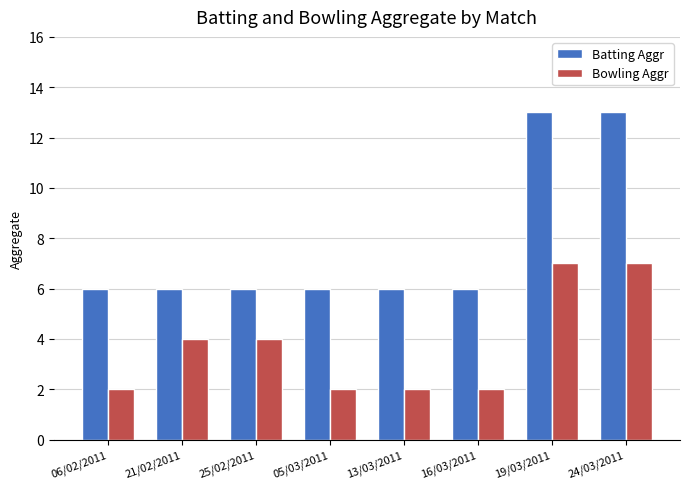

Rank the series by their maximum value, from highest to lowest.

Batting Aggr, Bowling Aggr